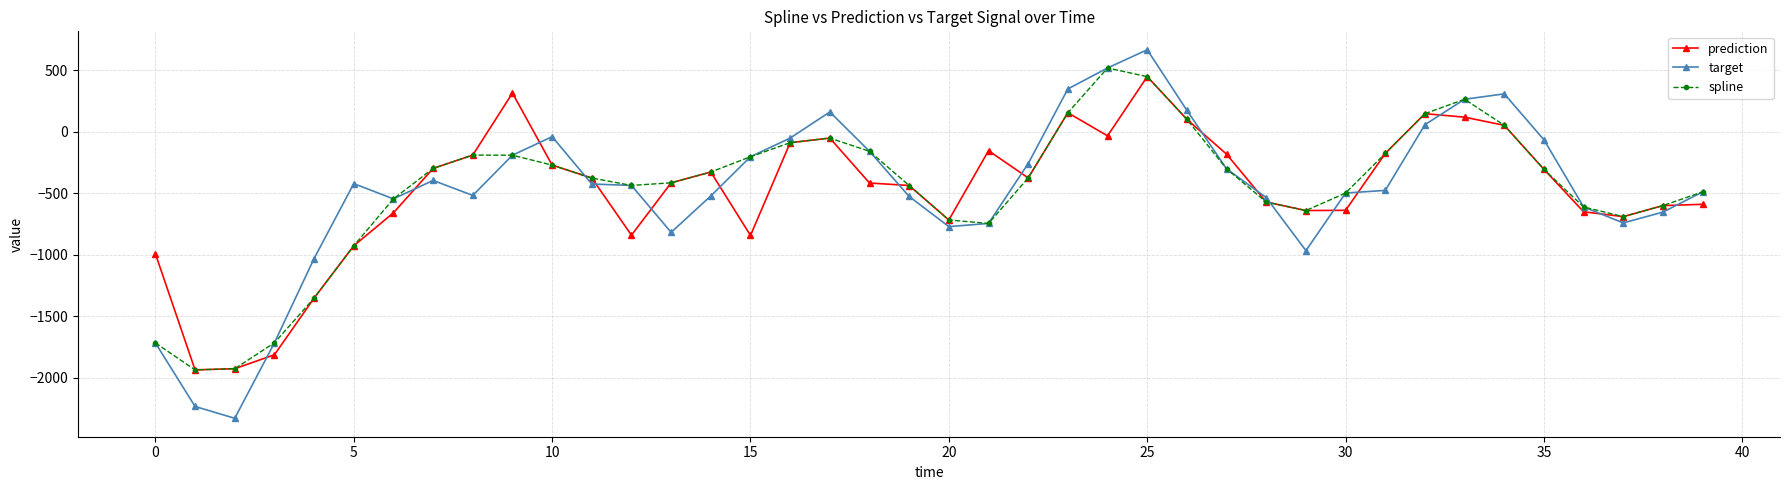

What is the value of the target point at the 30th from the left?

-966.3